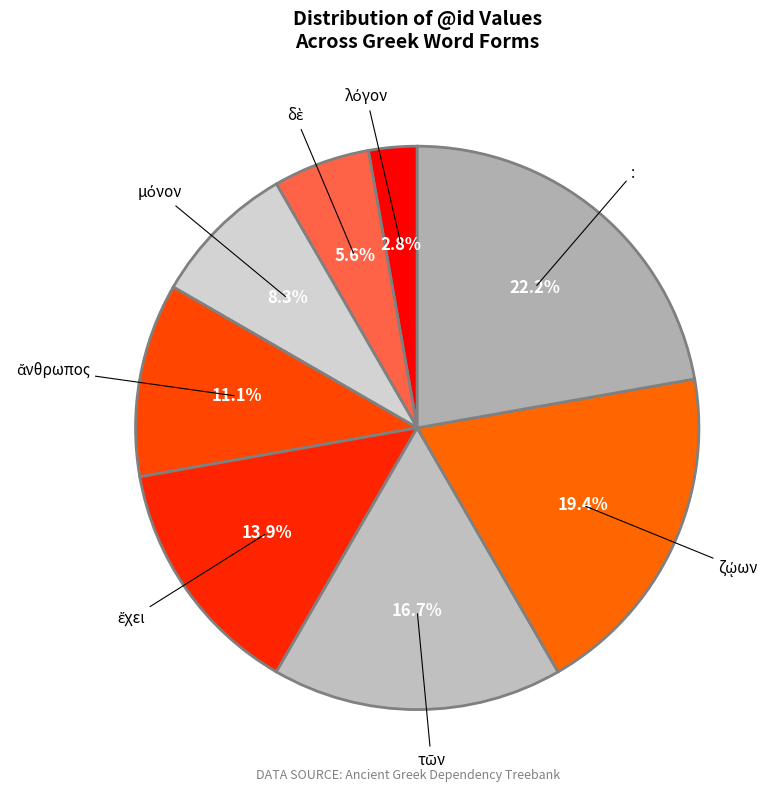

Which slice is the largest?

: